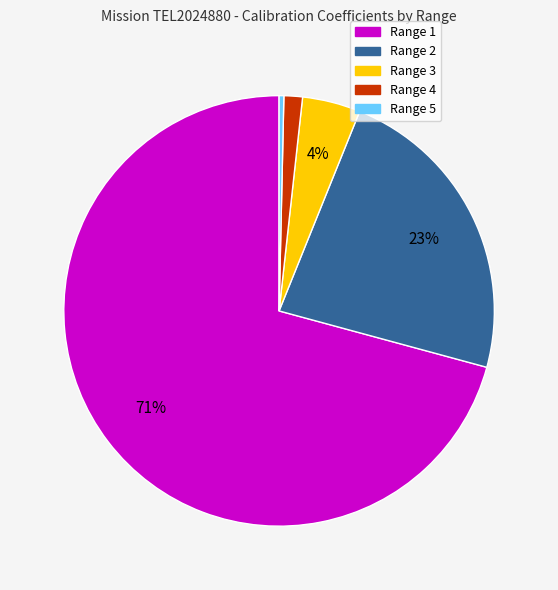

What is the largest slice in the pie chart?

Range 1